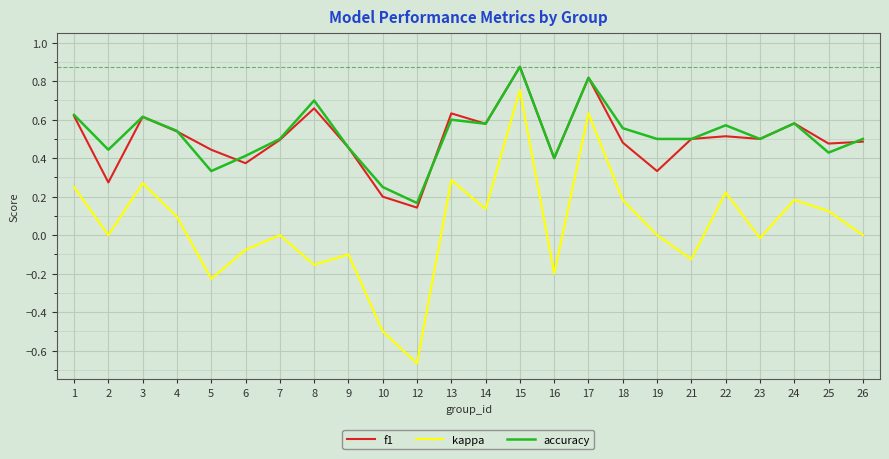

Is it true that f1 equals 0.5 at 26?

True